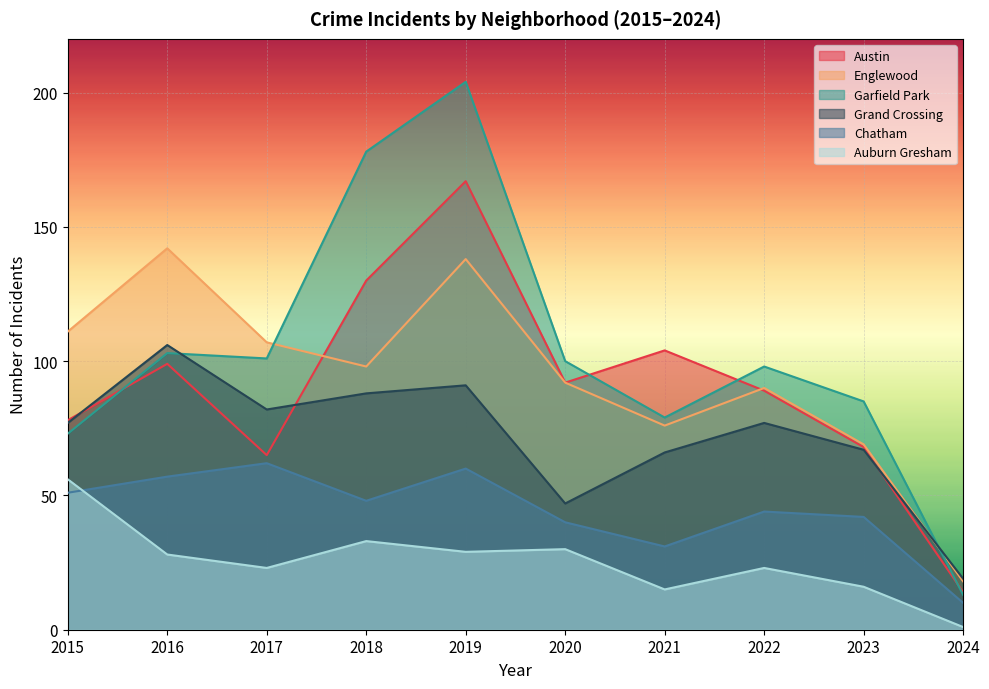

How many interior local valleys does the Austin series have?

2